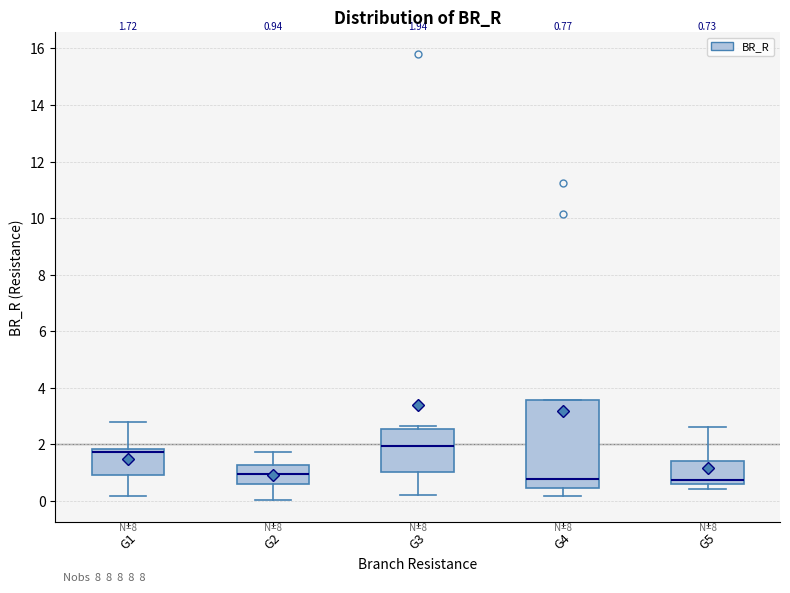

Which box has the highest median line?

G3